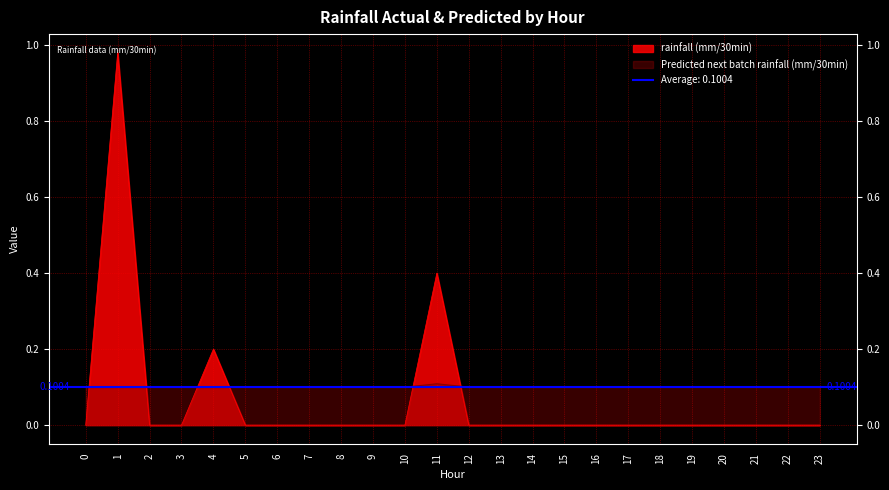

Which series has the widest spread of values?

rainfall (mm/30min)